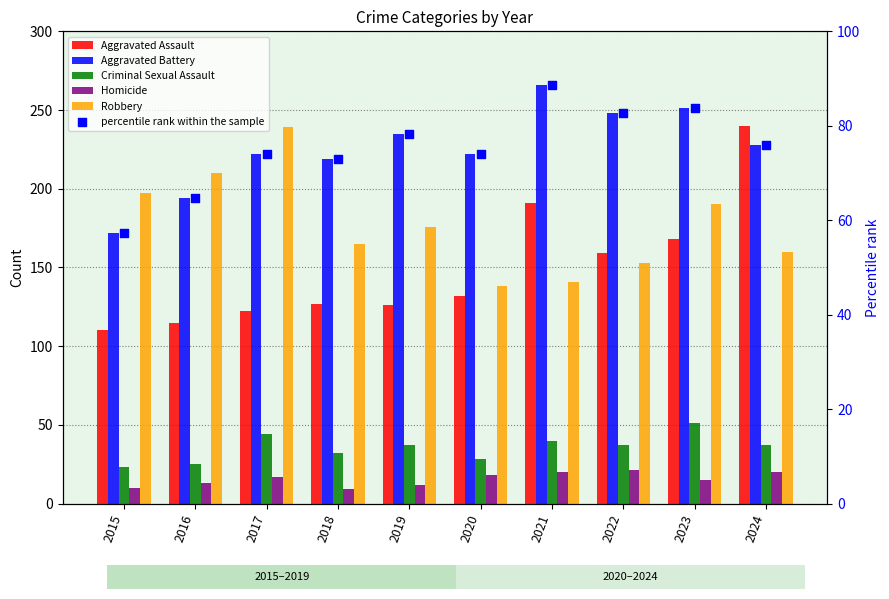

Which series reaches the maximum Y coordinate?

Aggravated Battery